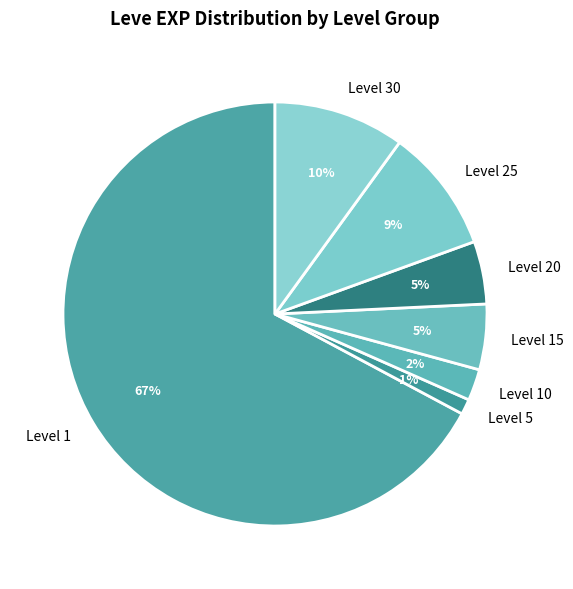

To the nearest percent, what is the average slice percentage?

14%